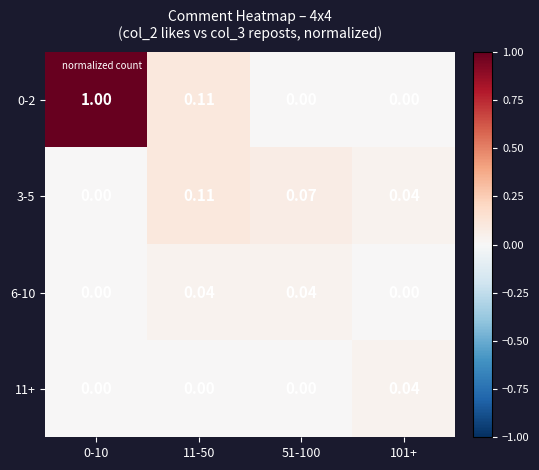

Is the value of 3-5 at 11-50 greater than the value of 6-10 at 101+?

Yes